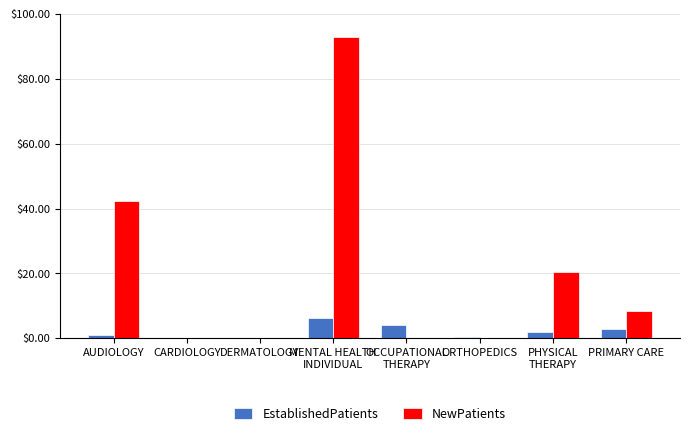

What is the maximum value shown in the chart?

93.0